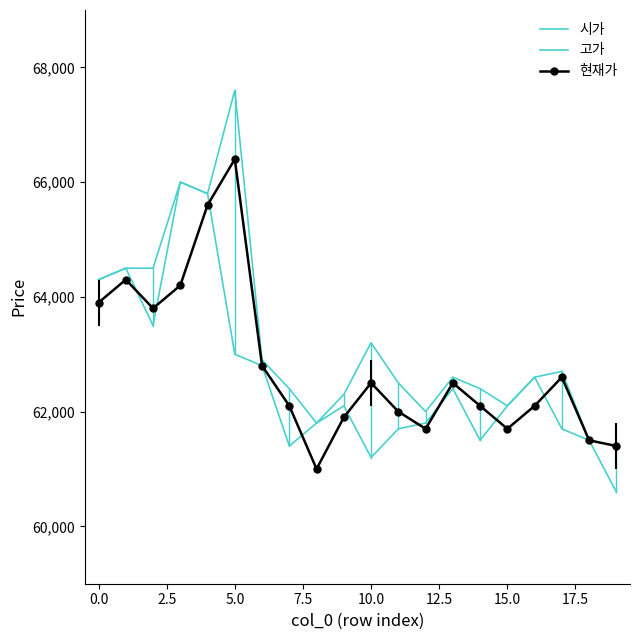

In 현재가, how many points are lower than both neighbors (excluding endpoints)?

4